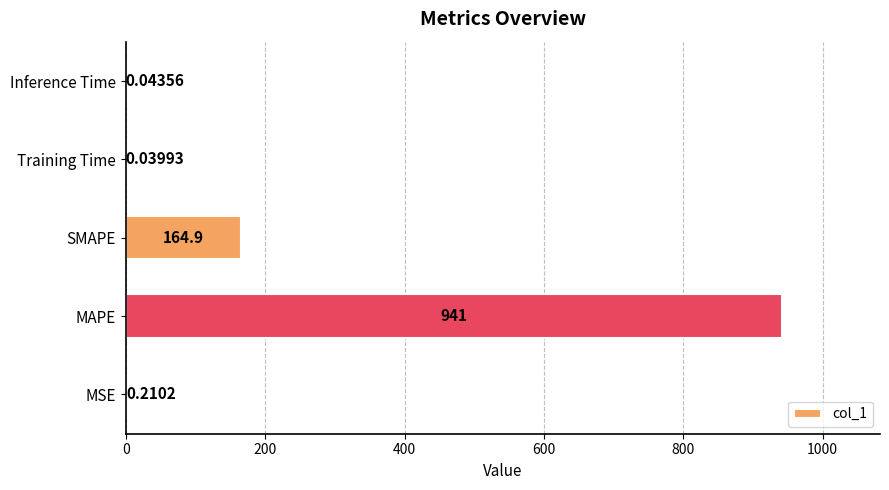

How many distinct data groups are displayed?

1